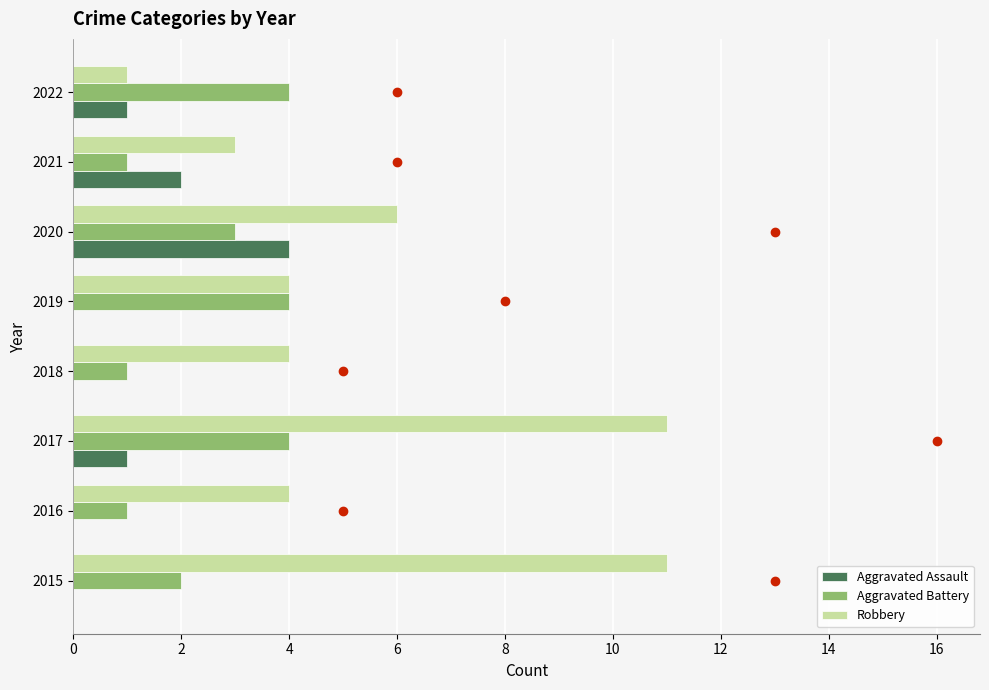

The value of Aggravated Battery at 2018 is 1. True or false?

True